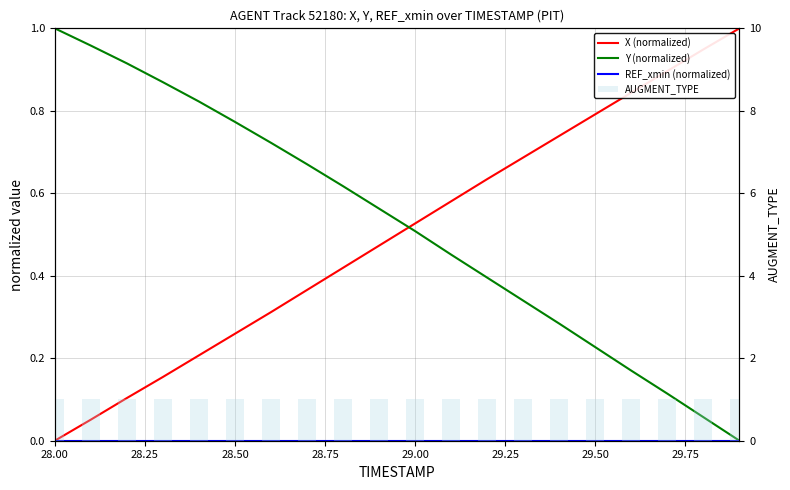

Which series has the largest range (max minus min)?

X (normalized)